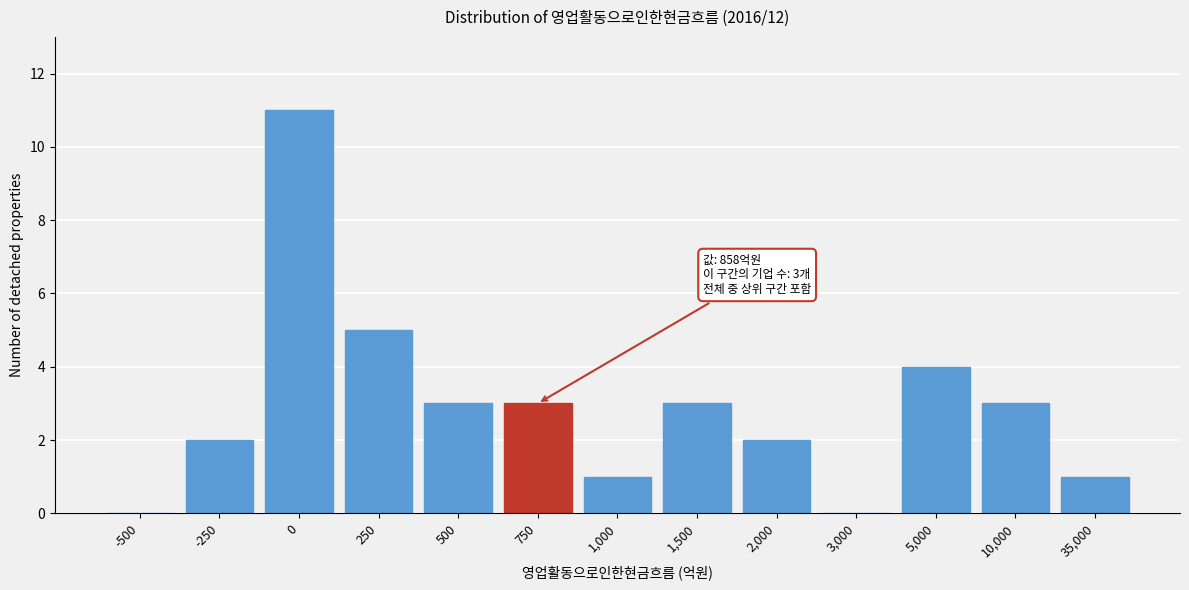

Reading left to right, extract all data points from this chart.

-500=0	-250=2	0=11	250=5	500=3	750=3	1,000=1	1,500=3	2,000=2	3,000=0	5,000=4	10,000=3	35,000=1